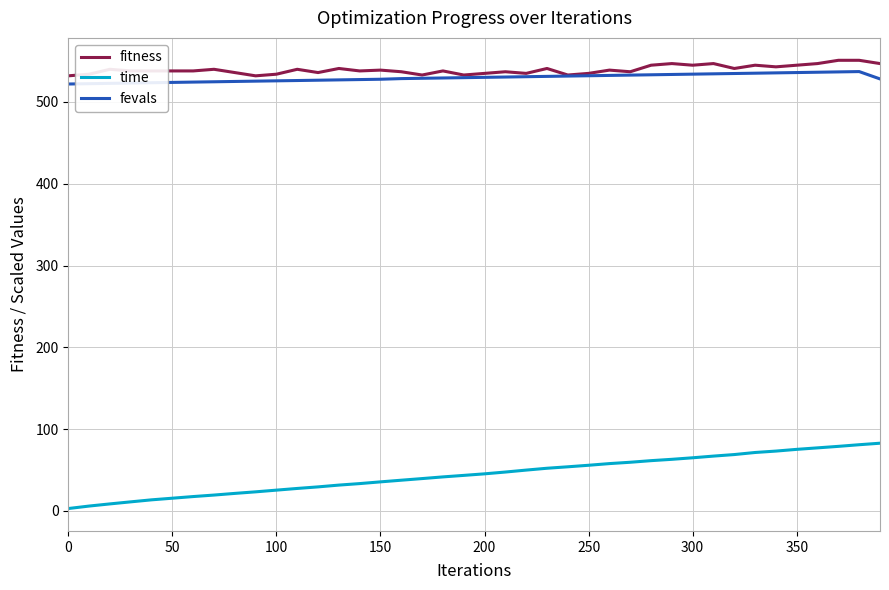

What is the maximum value for fevals?

537.2